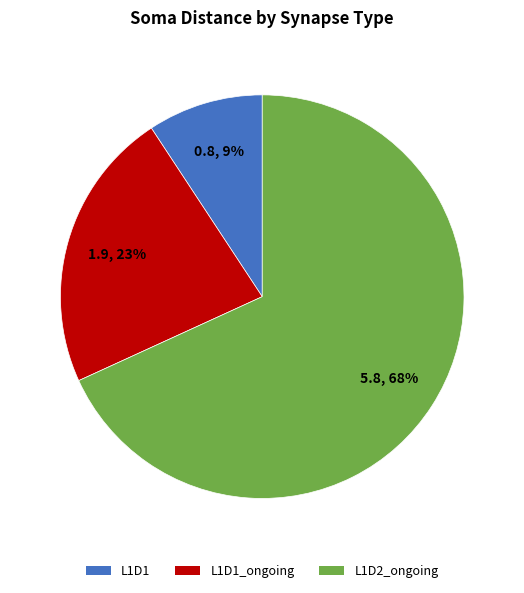

To the nearest percent, what is the difference between the largest and smallest slice percentages?

59%